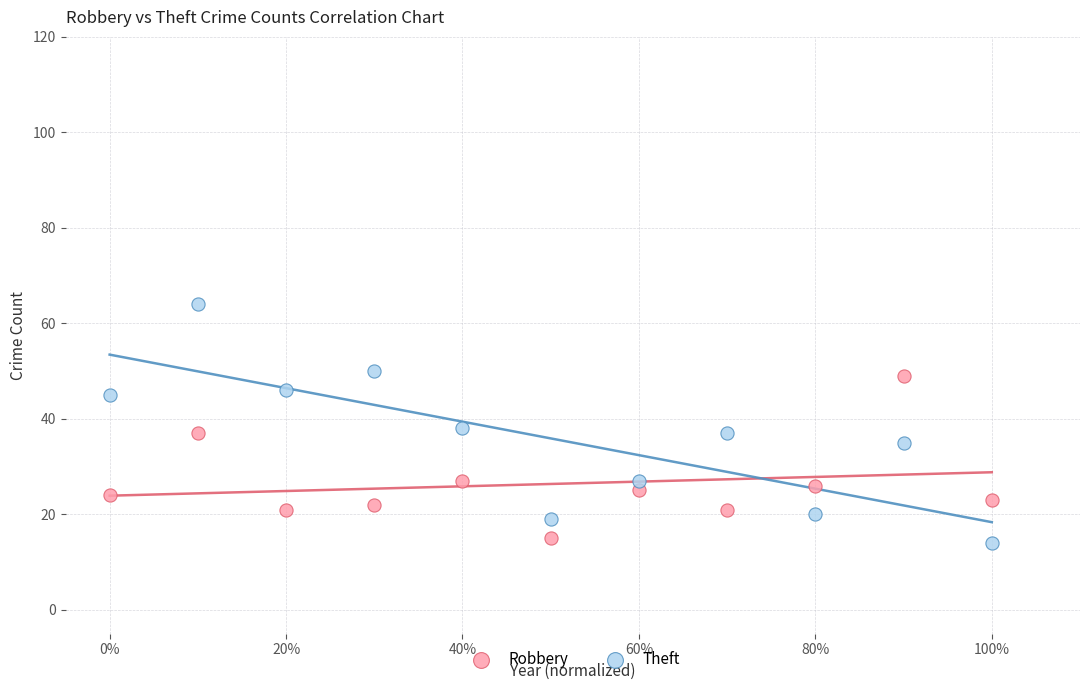

Which series reaches the maximum Y coordinate?

Theft